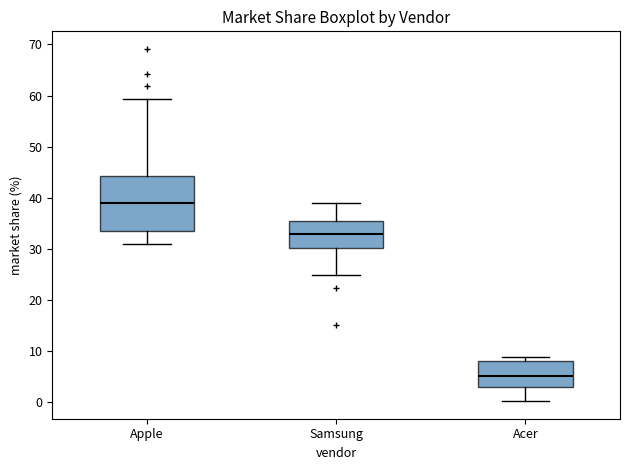

Reading left to right, transcribe this box plot: for each box, give where its median line is, the range the box spans, and where its two whiskers end, as read against the y-axis. The values are not printed on the chart, so give them approximately, as read against the axis.

Apple: median 39, box 34 to 44, whiskers 31 to 59
Samsung: median 33, box 30 to 35, whiskers 25 to 39
Acer: median 5, box 3 to 8, whiskers 0 to 9